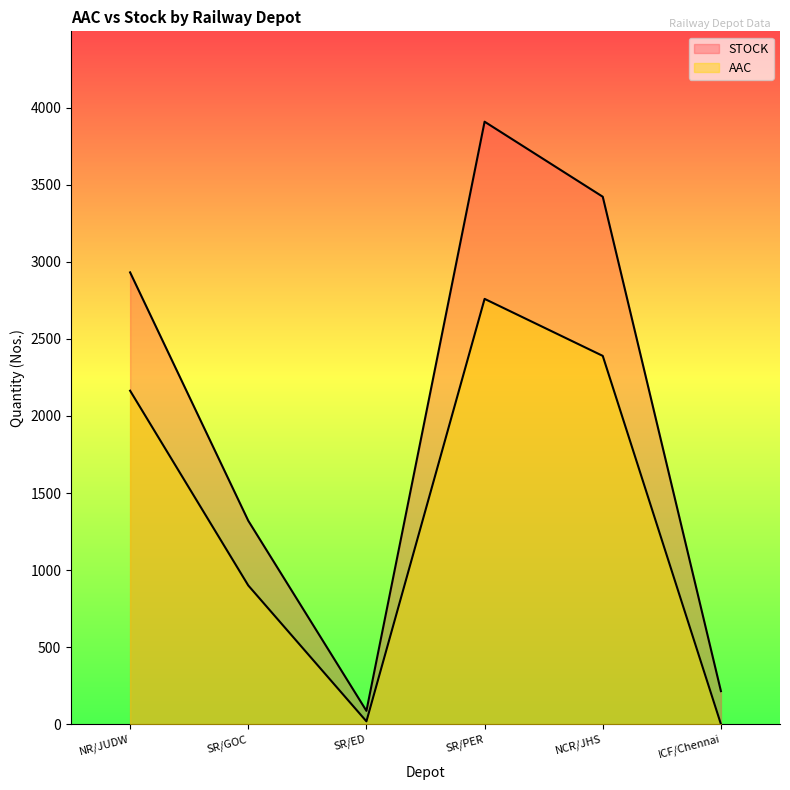

Reading right to left, extract all data points from this chart.

AAC: 0	2390	2760	18	900	2164
STOCK: 214	3423	3910	86	1320	2932